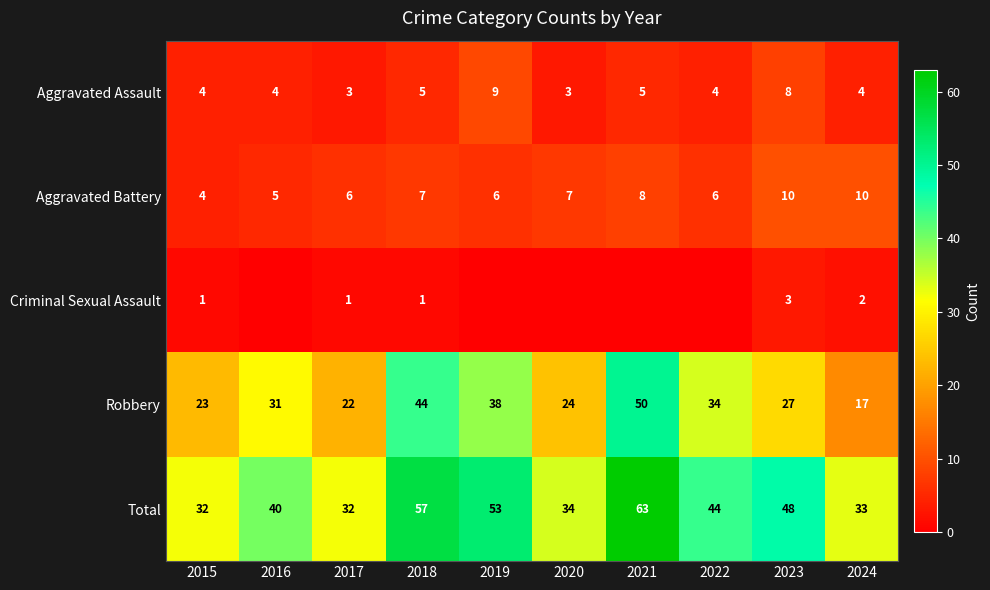

How many series are shown in this chart?

5